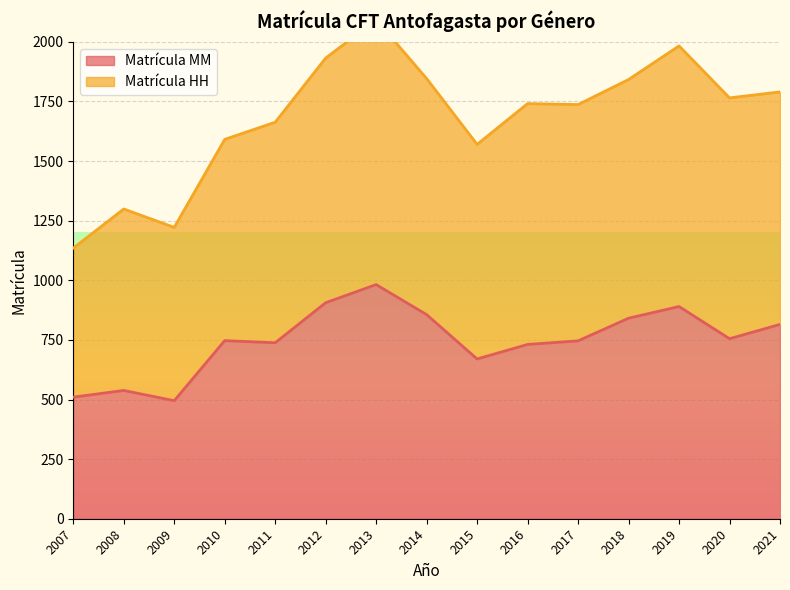

How many interior local peaks (higher than both neighbors) does the data have?

4